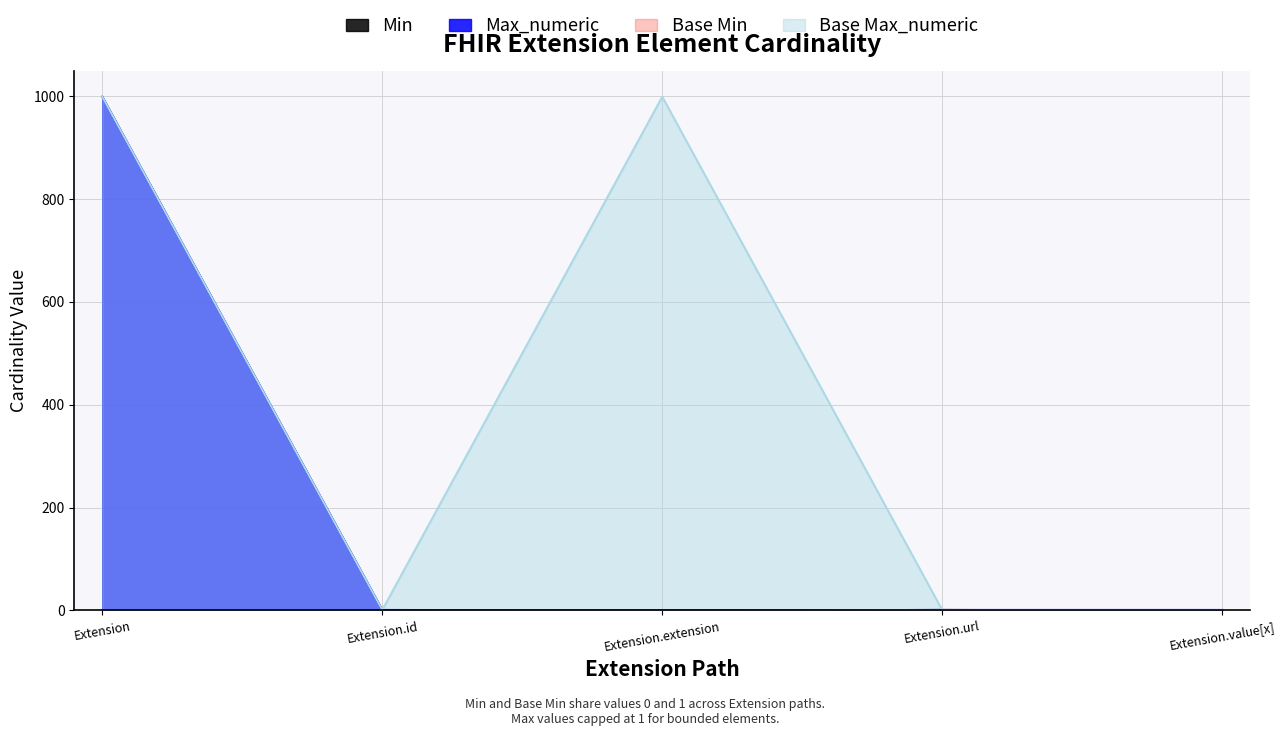

Rank the series by their maximum value, from lowest to highest.

Min, Base Min, Max_numeric, Base Max_numeric